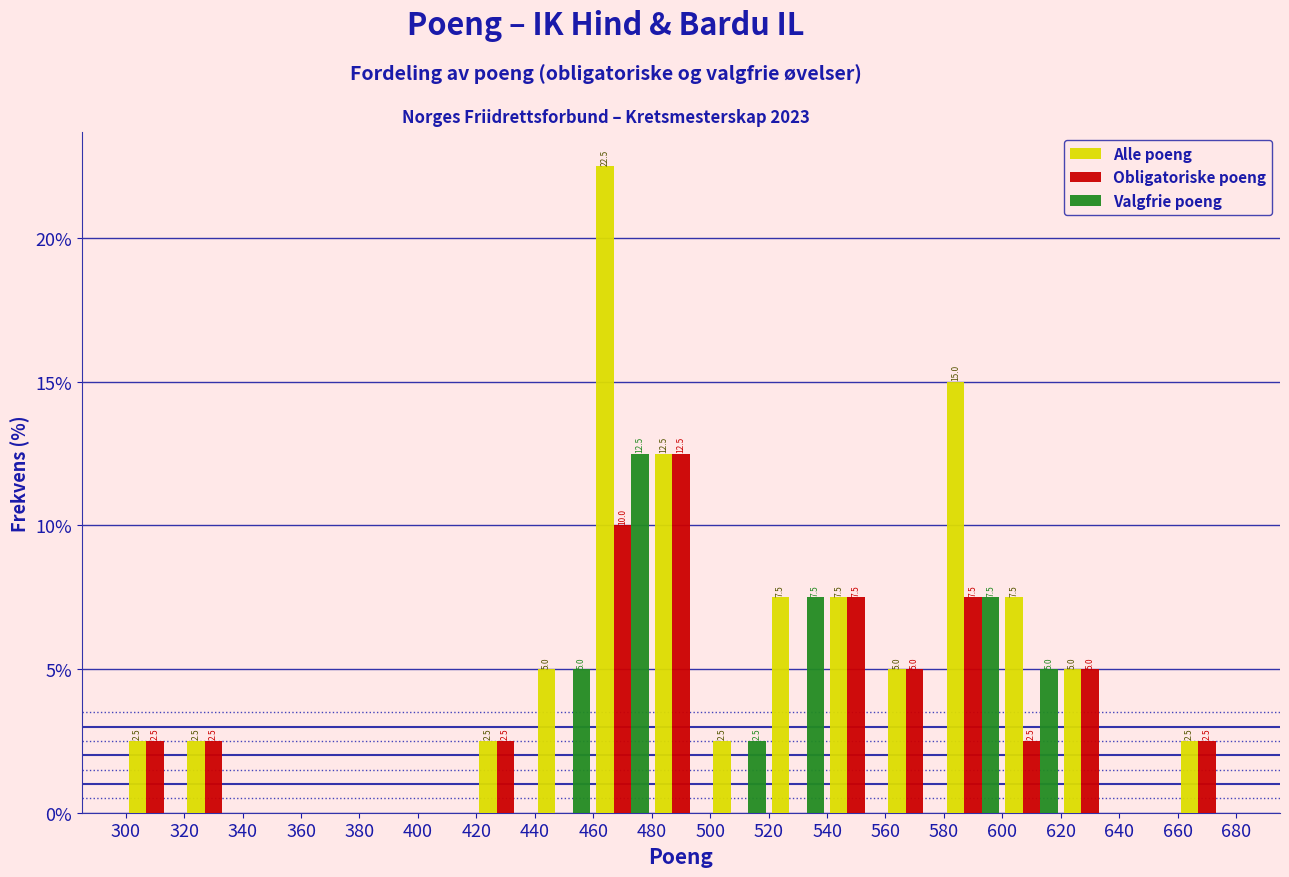

In the Valgfrie poeng series, which range on the x-axis has the tallest bar?

460 to 480